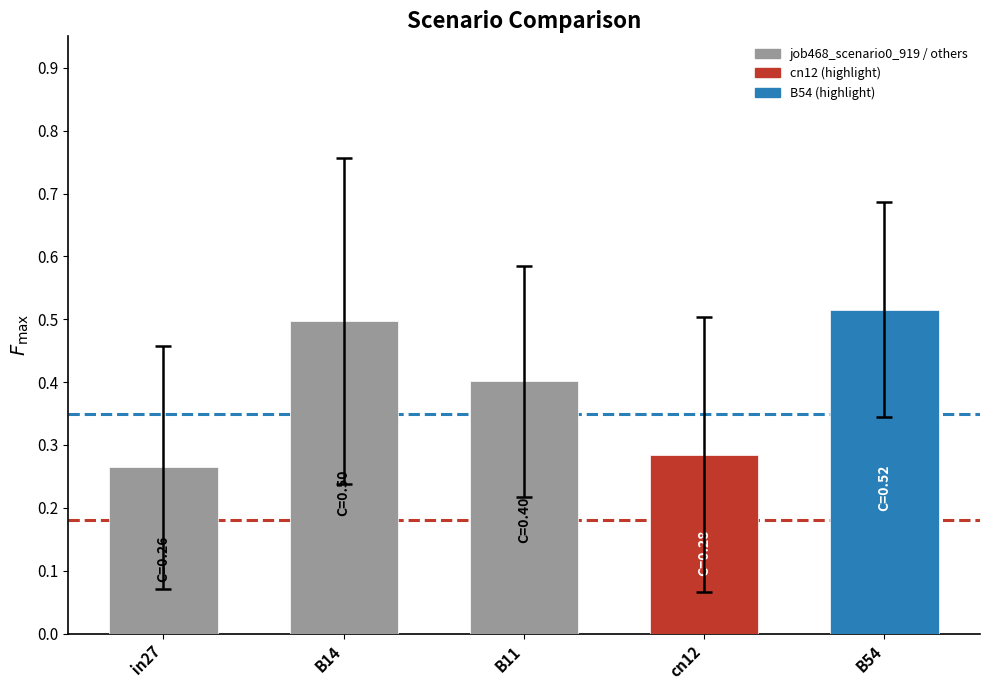

Count the values in the range 0 to 1.

5